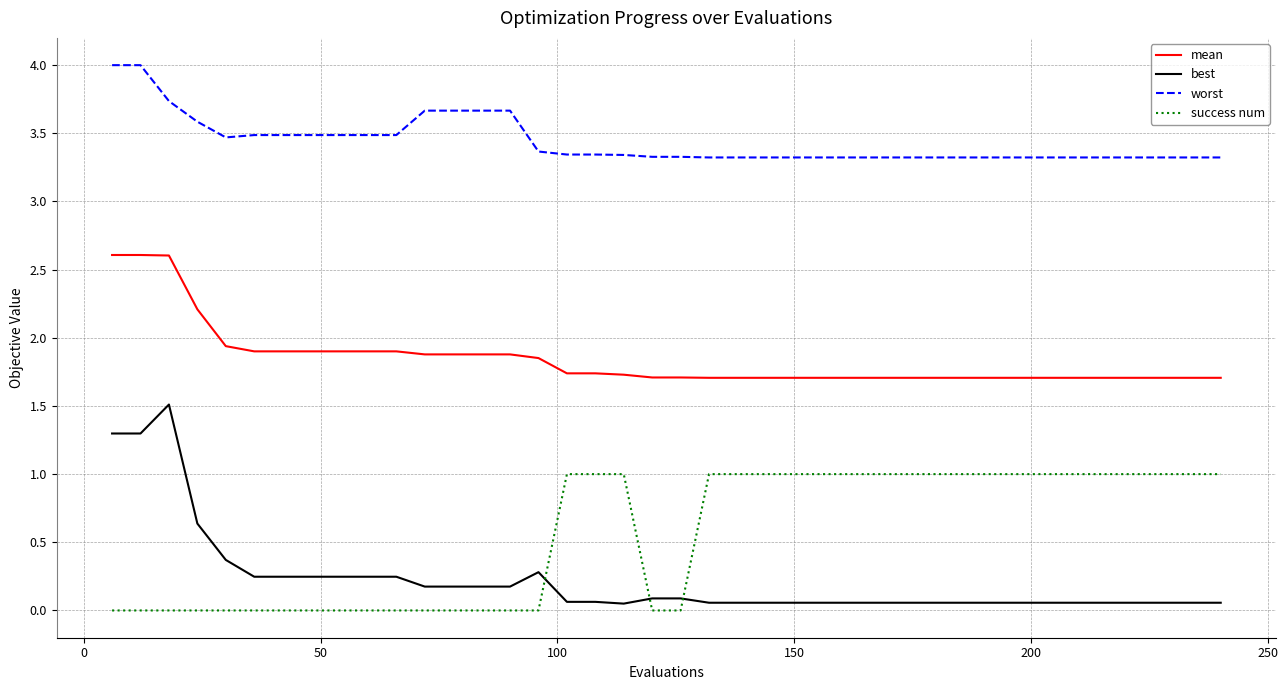

What is the maximum value for best?

1.5